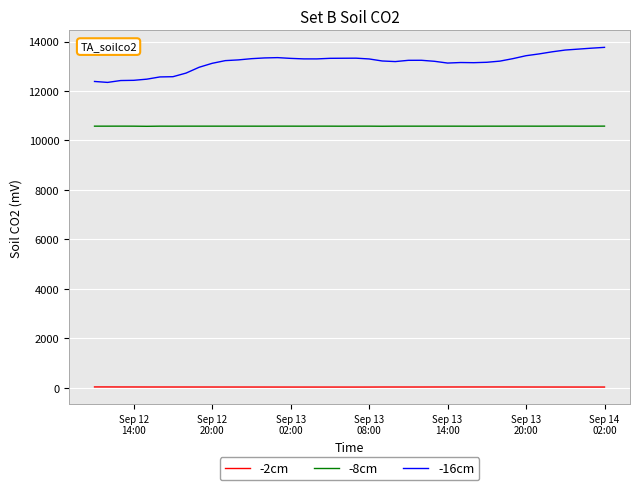

What is the lowest value of the -16cm series?

12347.1